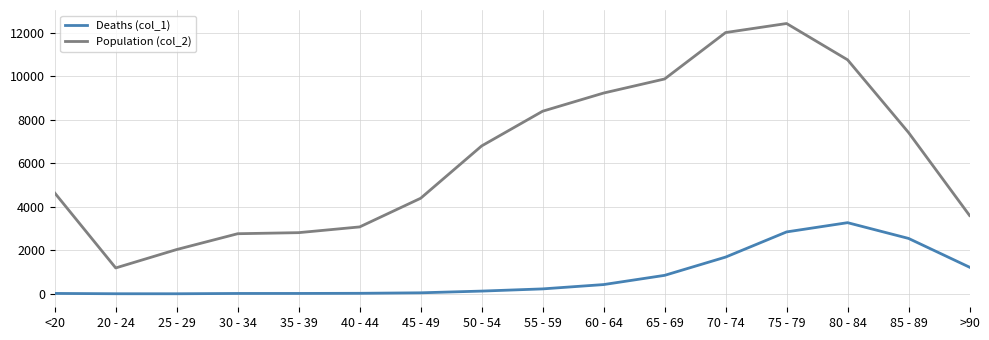

The value of Population (col_2) at 85 - 89 is 7417. True or false?

True